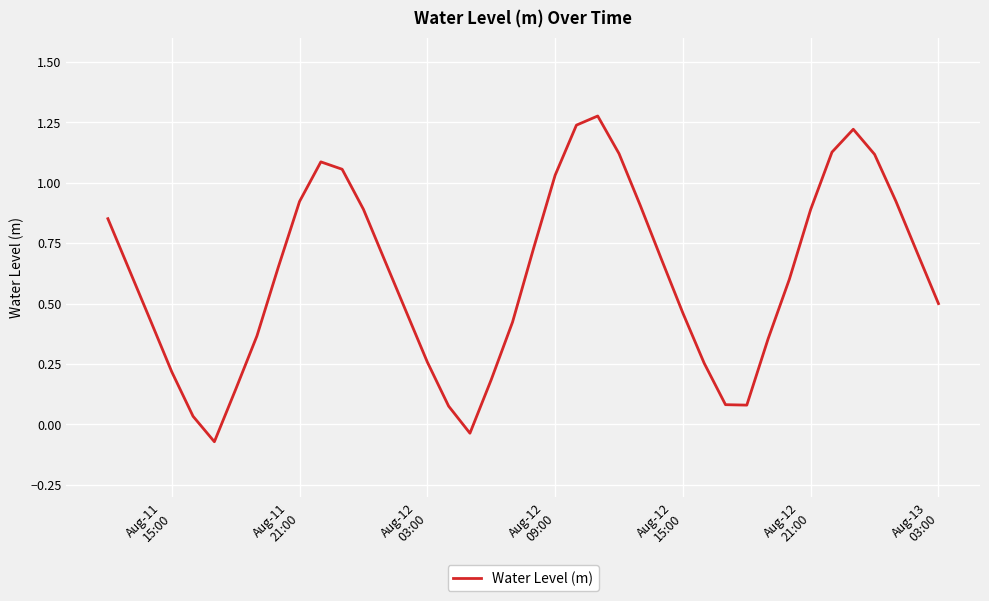

How many lines are shown in the chart?

1